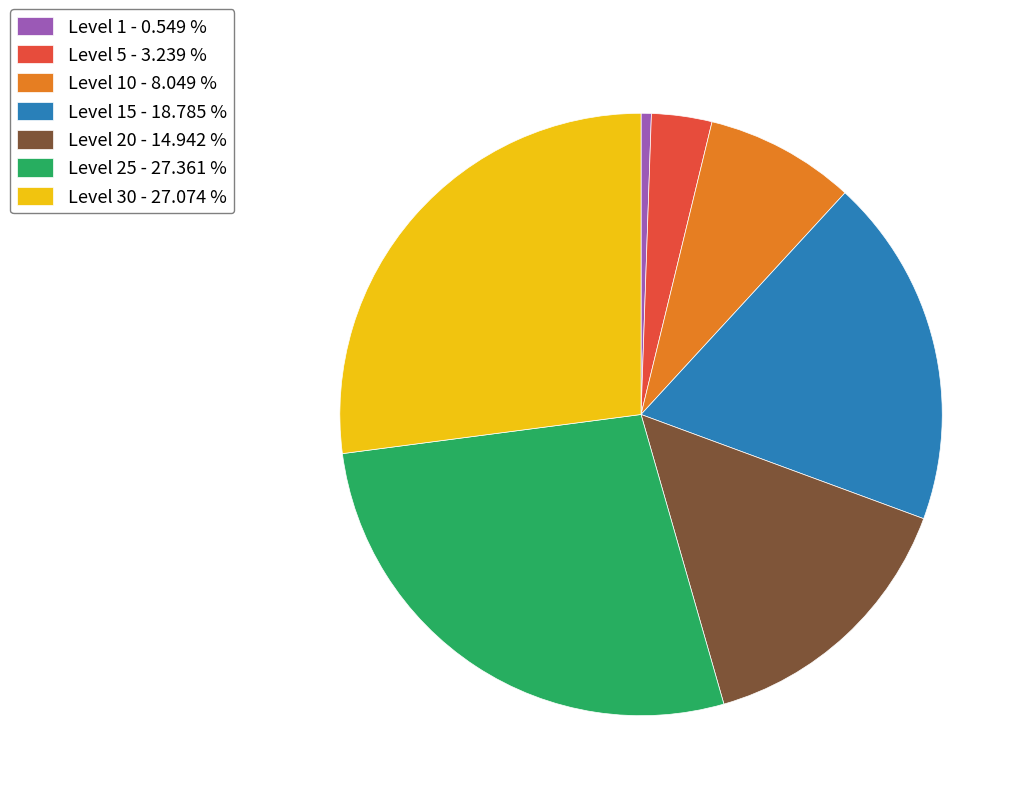

Is the sum of Level 1 - 0.549 % and Level 25 - 27.361 % greater than half?

No